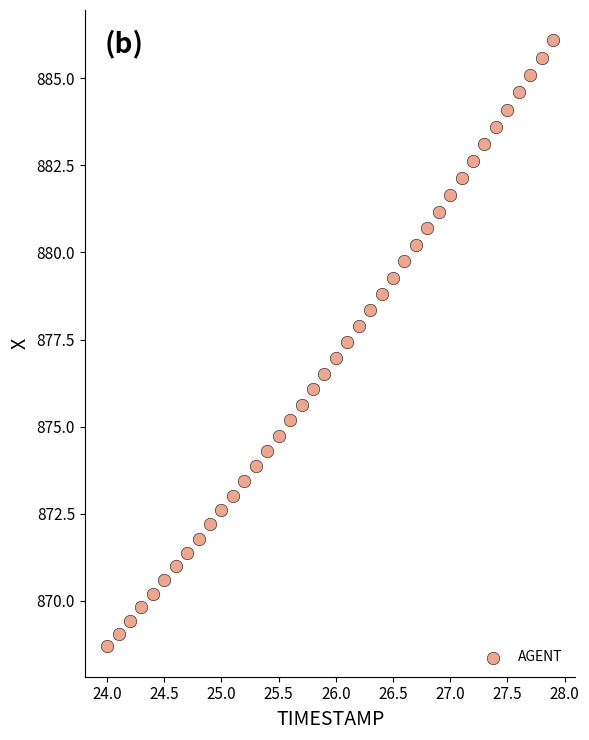

What is the range of Y values (max minus min)?

17.4